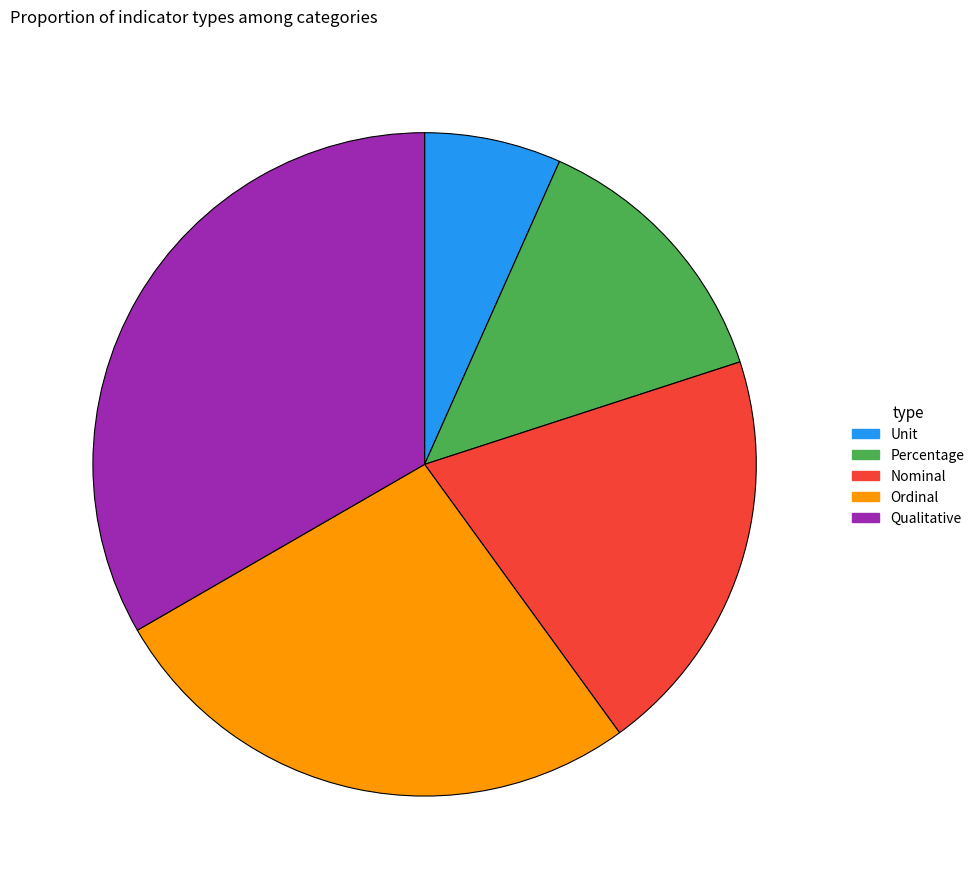

Which slice is the smallest?

Unit